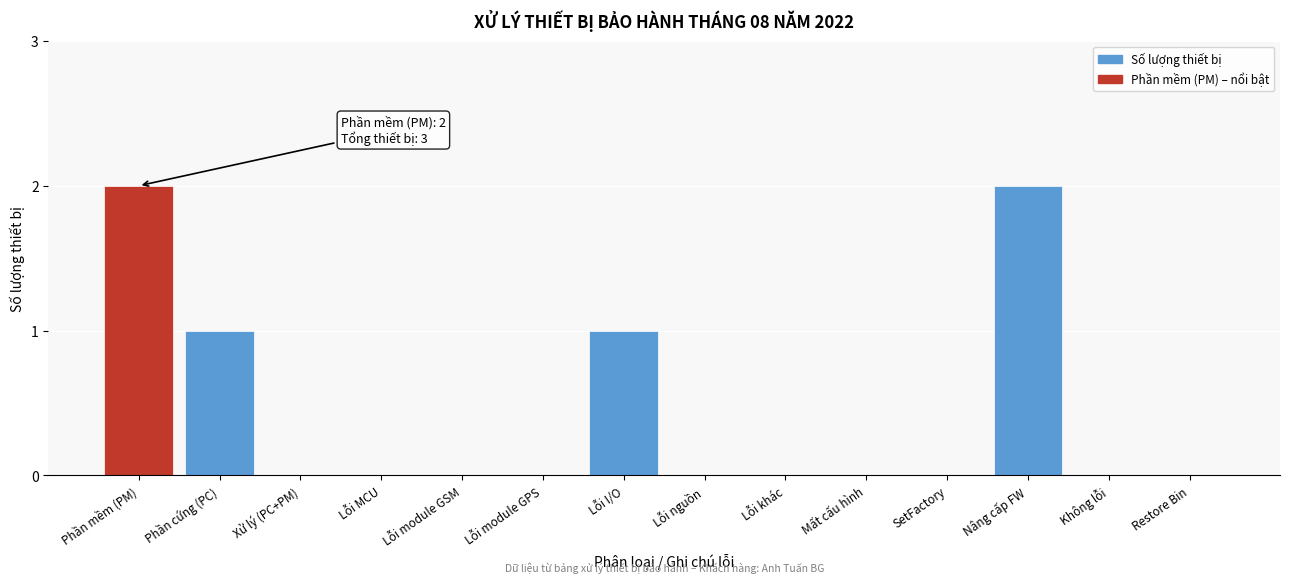

Reading left to right, extract all data points from this chart.

Phần mềm (PM)=2	Phần cứng (PC)=1	Xử lý (PC+PM)=0	Lỗi MCU=0	Lỗi module GSM=0	Lỗi module GPS=0	Lỗi I/O=1	Lỗi nguồn=0	Lỗi khác=0	Mất cấu hình=0	SetFactory=0	Nâng cấp FW=2	Không lỗi=0	Restore Bin=0